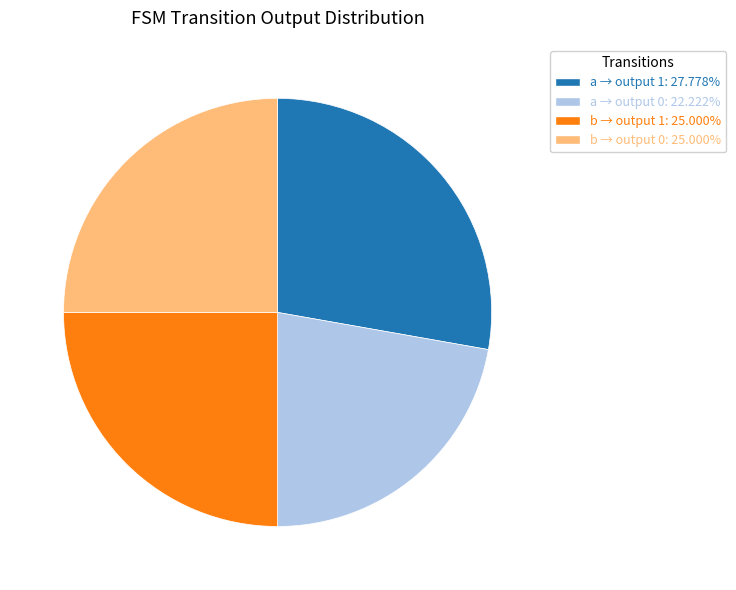

Is there any slice that represents more than half of the pie?

No